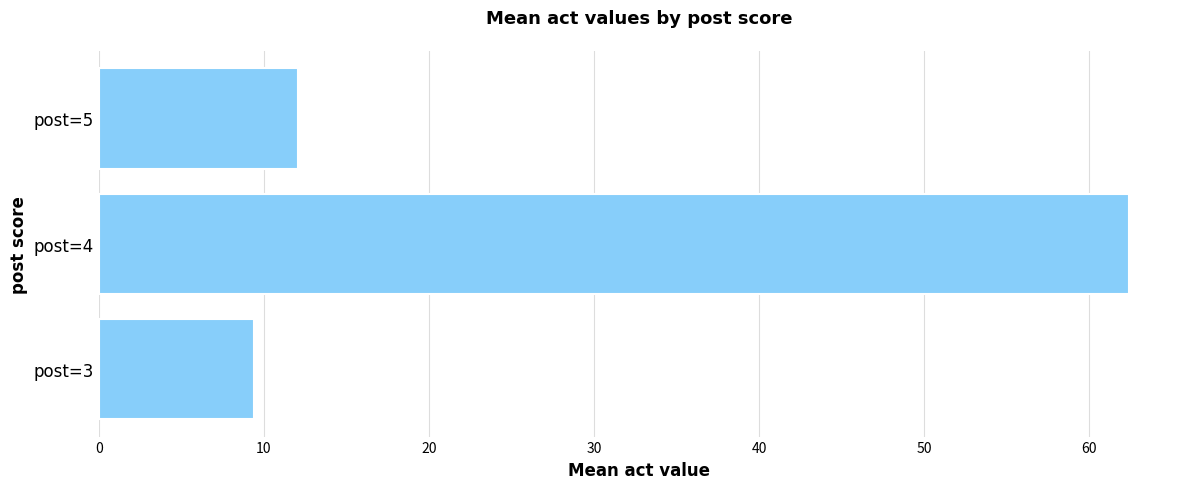

Rank the categories by value from lowest to highest.

post=3, post=5, post=4